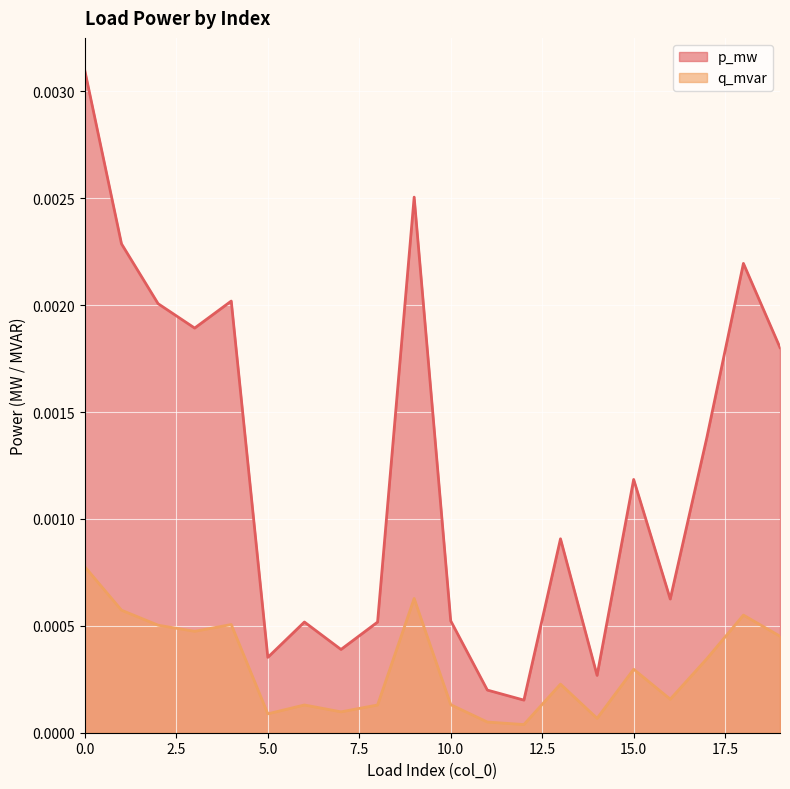

What are all the series names shown in the legend?

p_mw, q_mvar